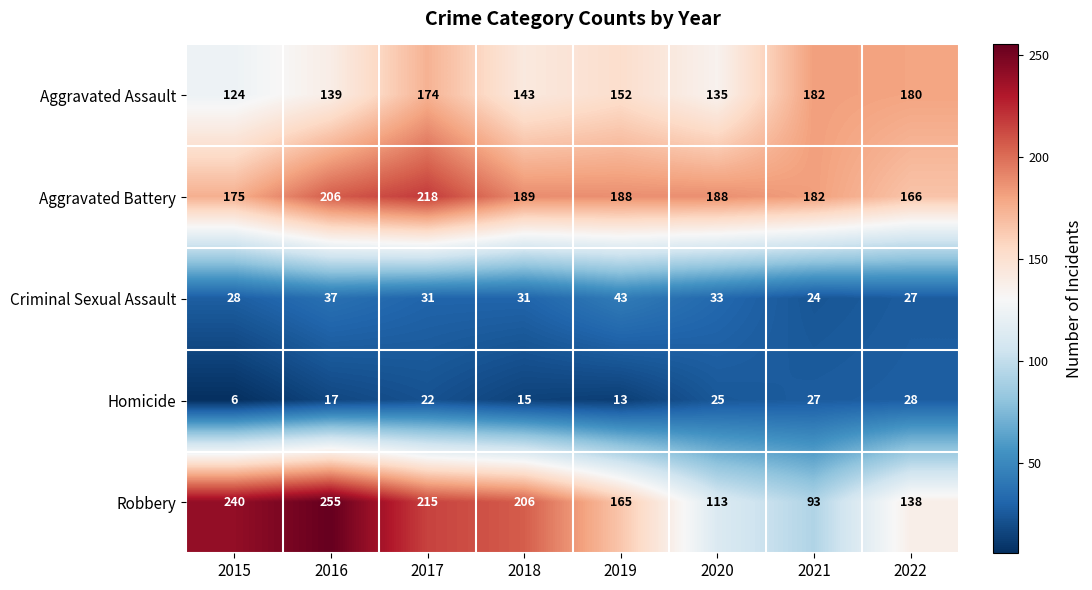

Where is Homicide nearest to the value 17?

2016